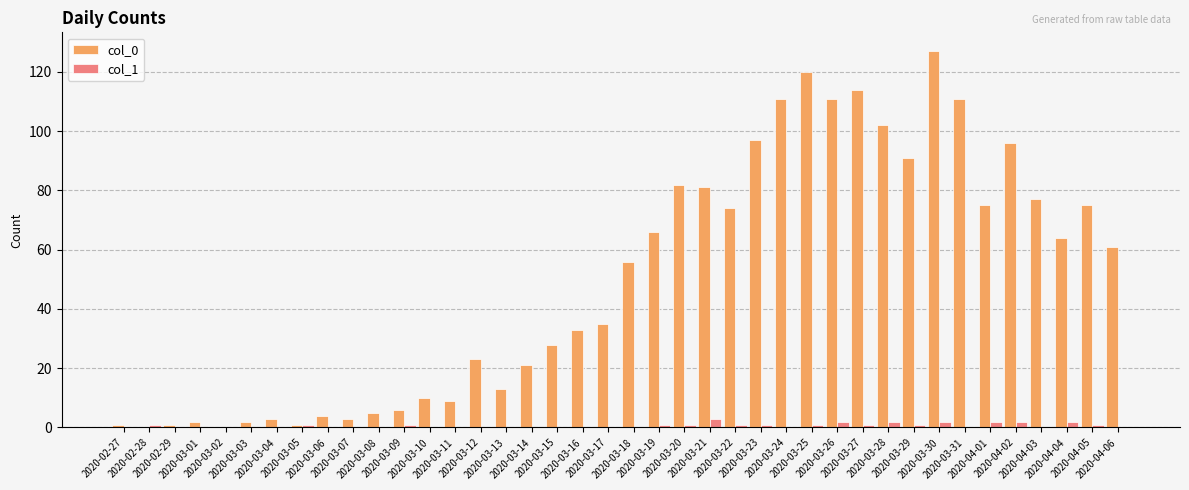

What is the maximum value shown in the chart?

127